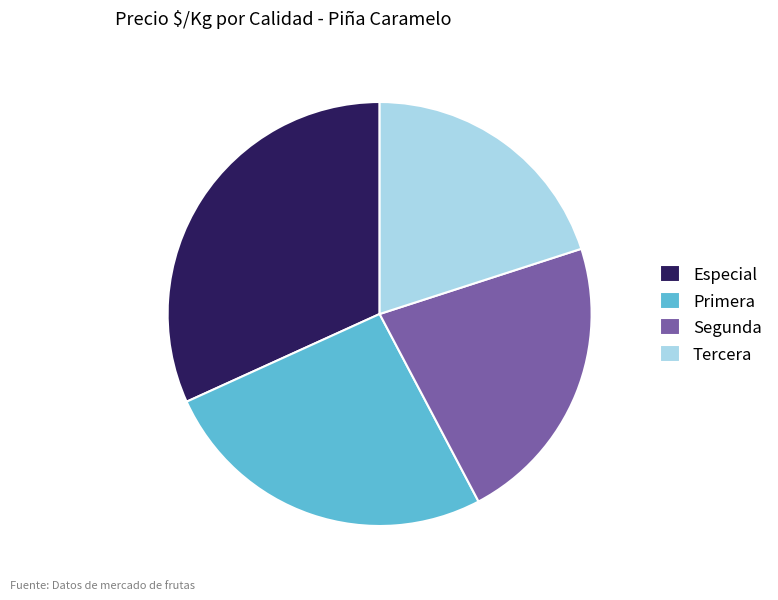

Approximately how many times larger is the value at Tercera compared to Segunda?

0.9